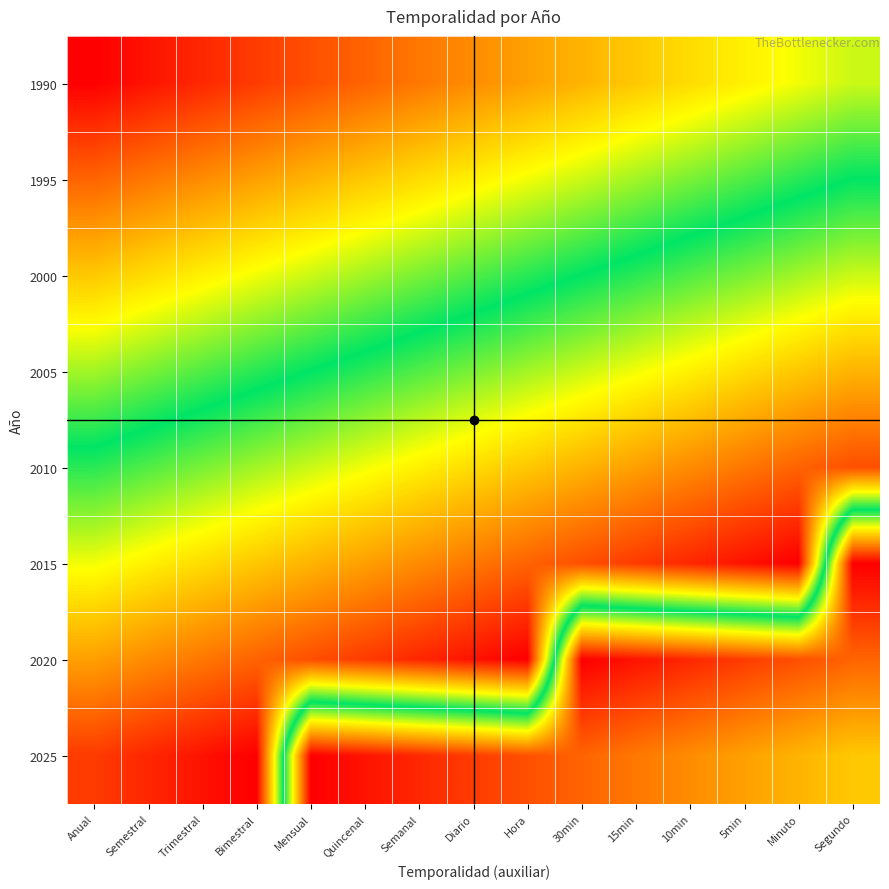

What is the total value across all series at Trimestral?

164